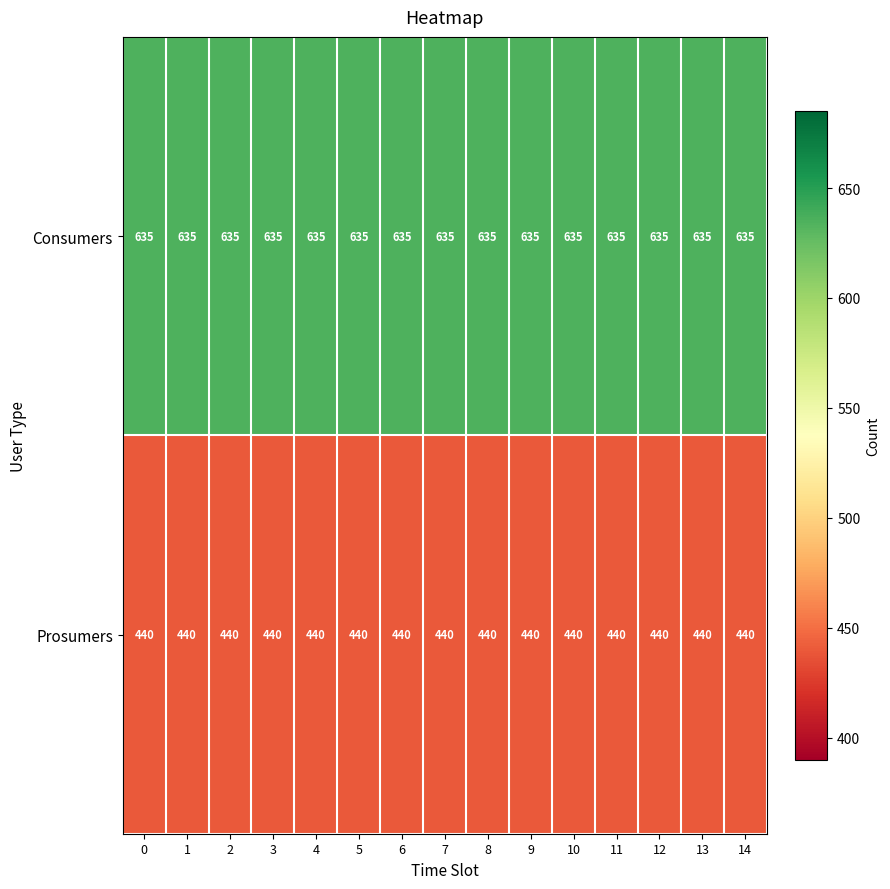

Is it true that Consumers equals 635 at 10?

True